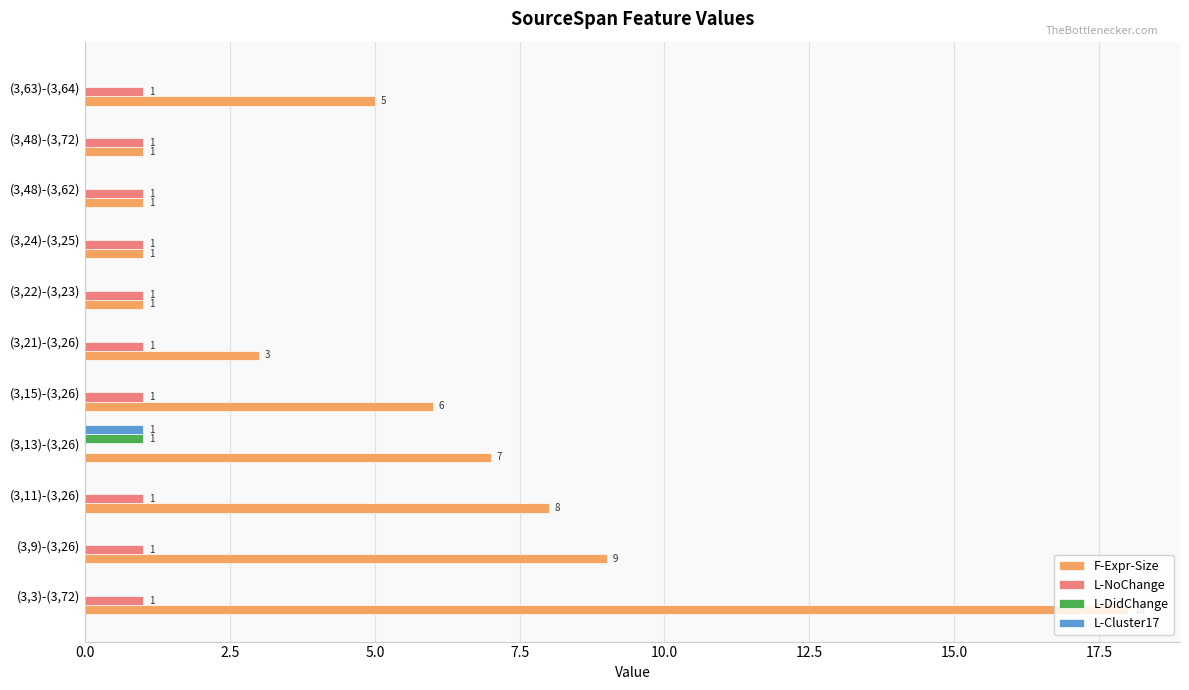

Where is F-Expr-Size nearest to the value 9?

(3,9)-(3,26)